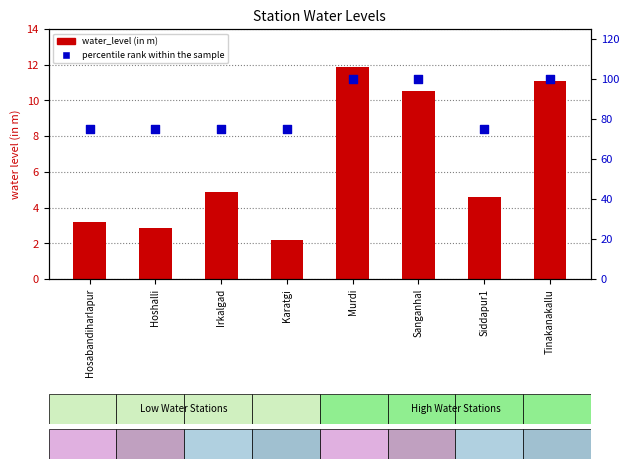

At which category is the sum across all series the highest?

Murdi